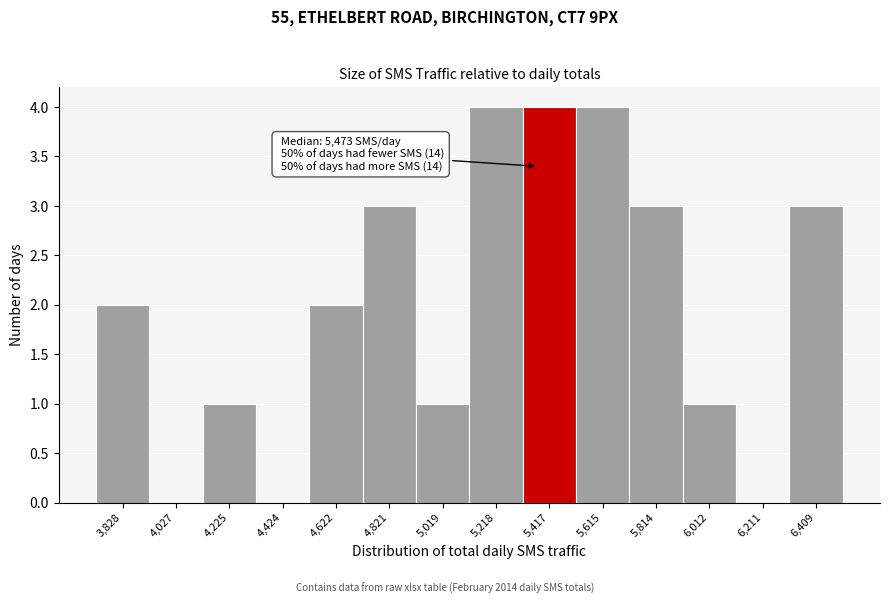

Reading left to right, list all the values displayed in this chart.

3,828=2	4,027=0	4,225=1	4,424=0	4,622=2	4,821=3	5,019=1	5,218=4	5,417=4	5,615=4	5,814=3	6,012=1	6,211=0	6,409=3